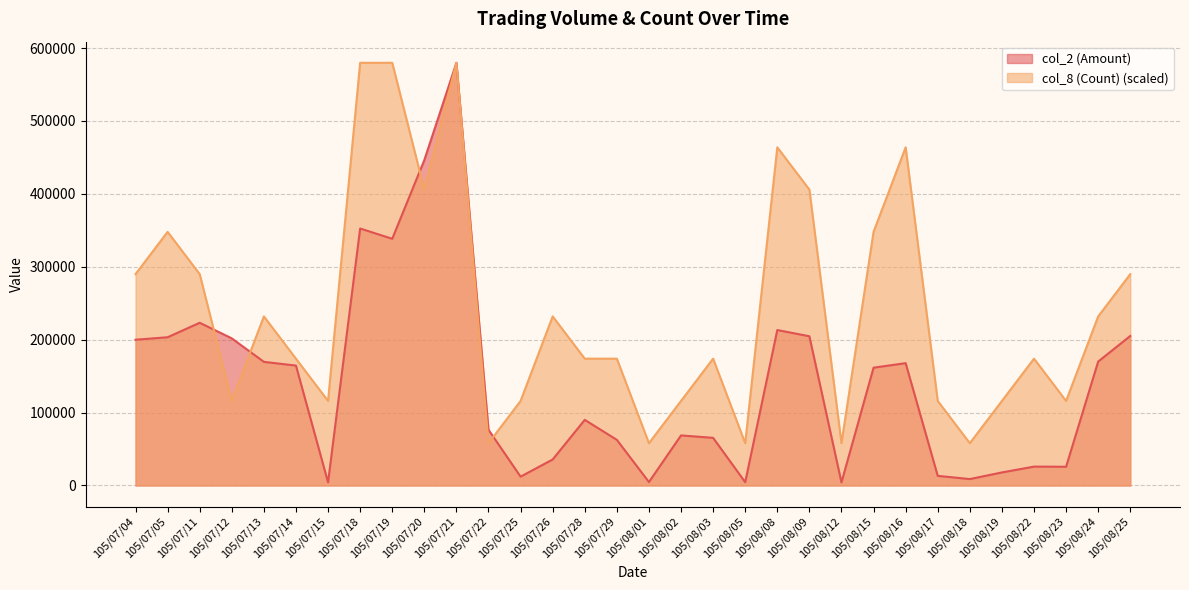

True or false: col_2 (Amount) has a value of 25281 at 105/08/19.

False